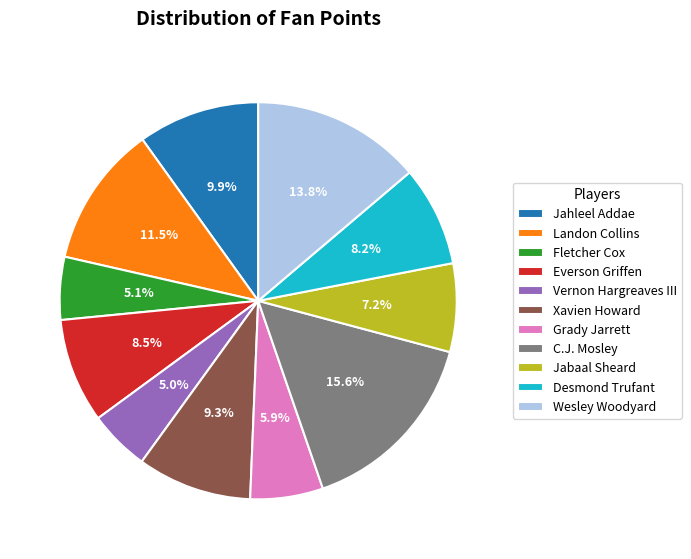

What percentage is the Jabaal Sheard slice, to the nearest percent?

7%